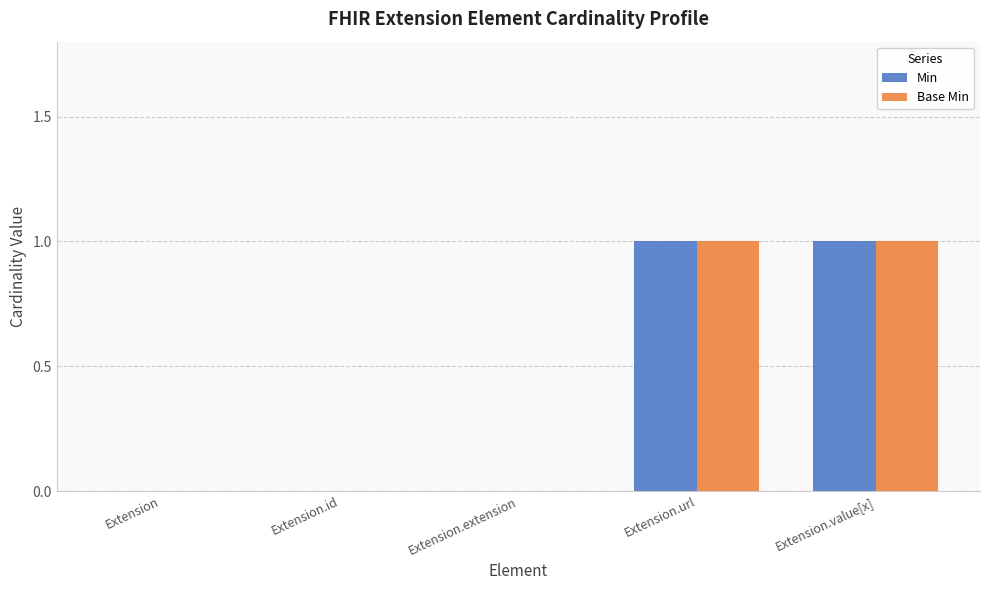

The Min series shows -1 at Extension.id. True or false?

False